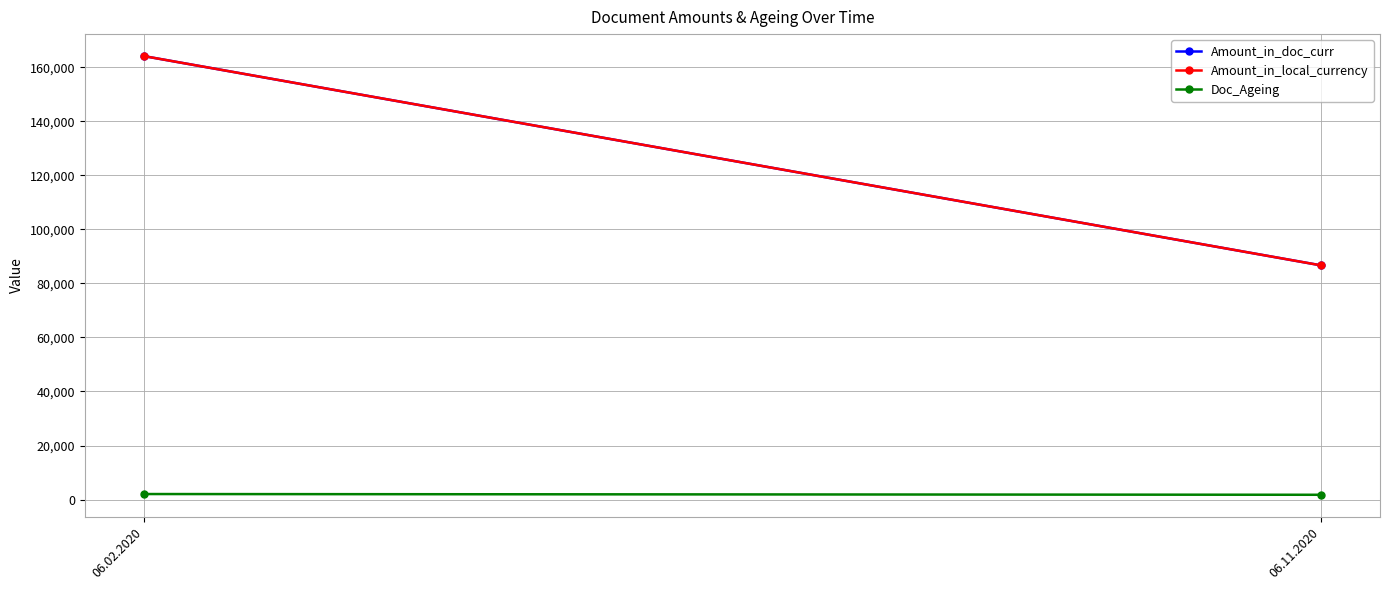

What is the label of the 2nd point from the left?

06.11.2020